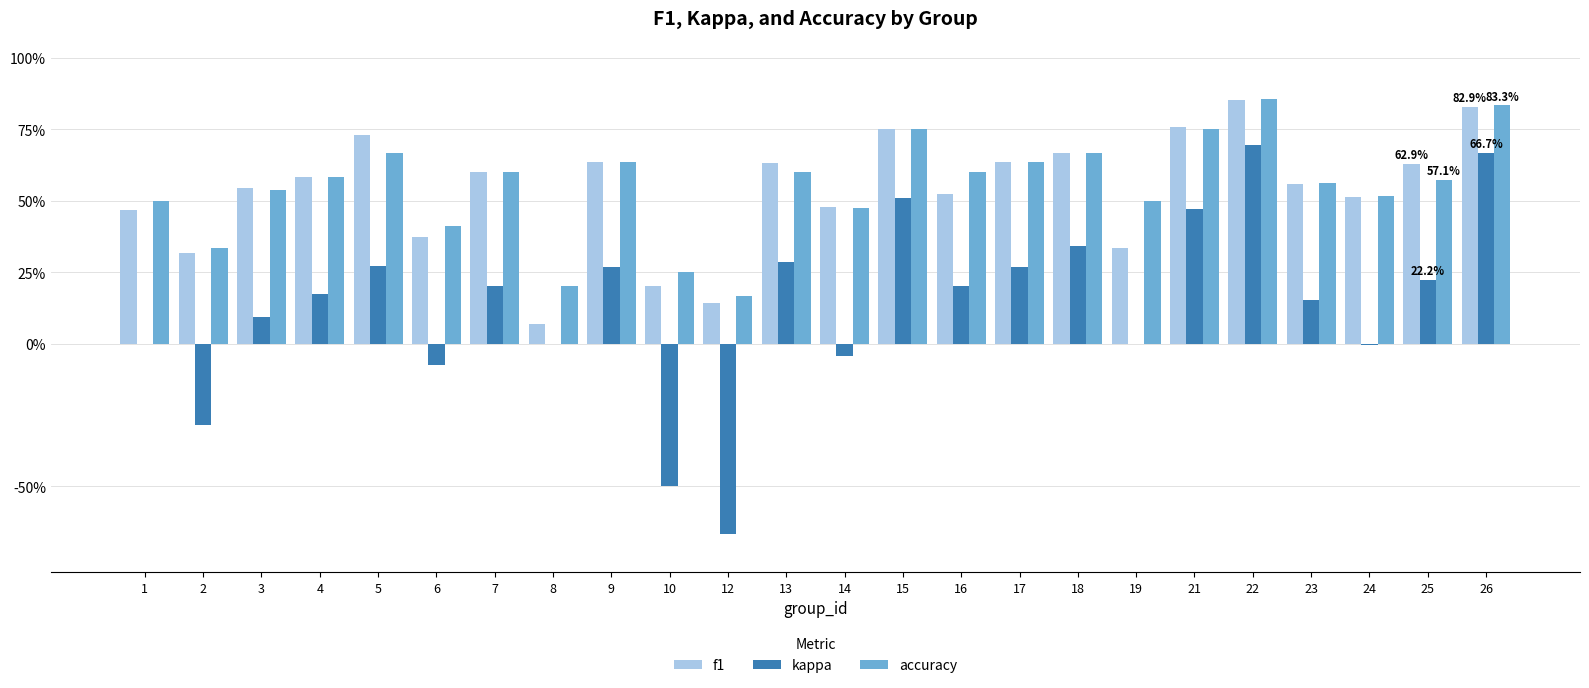

What is the difference between the kappa values at 23 and 8?

0.2